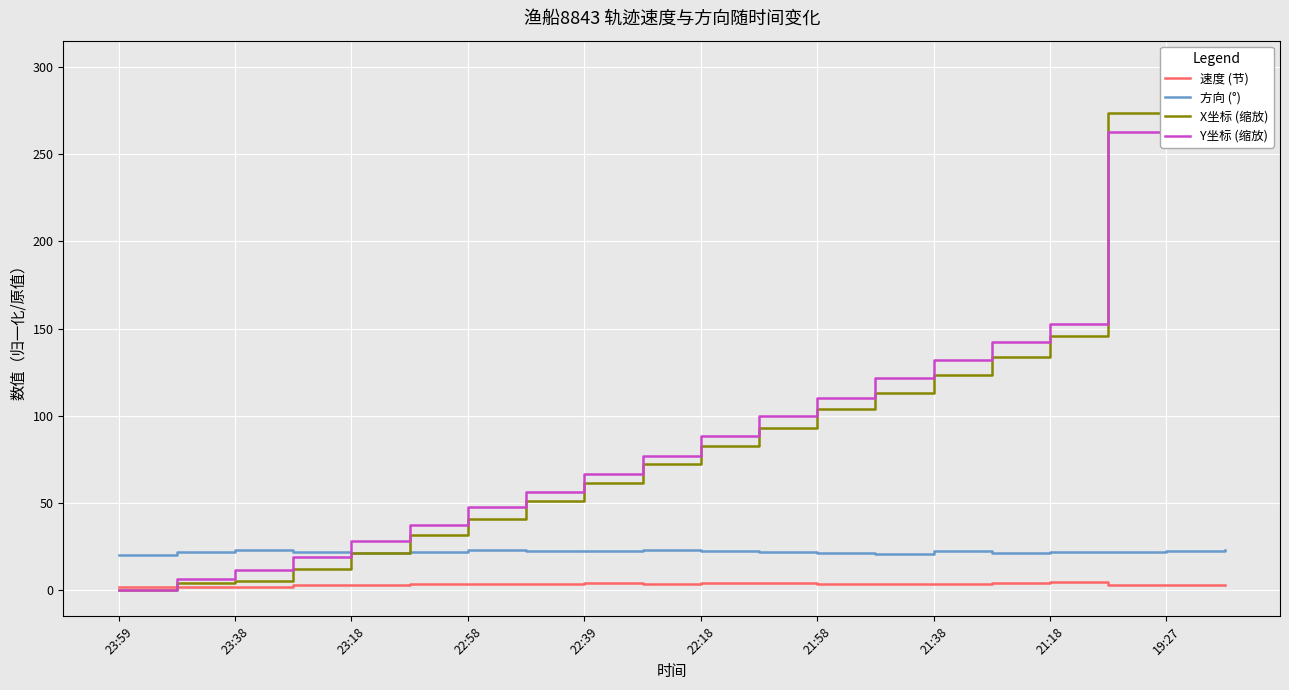

What is the sum of all Y坐标 (缩放) values?

2033.0